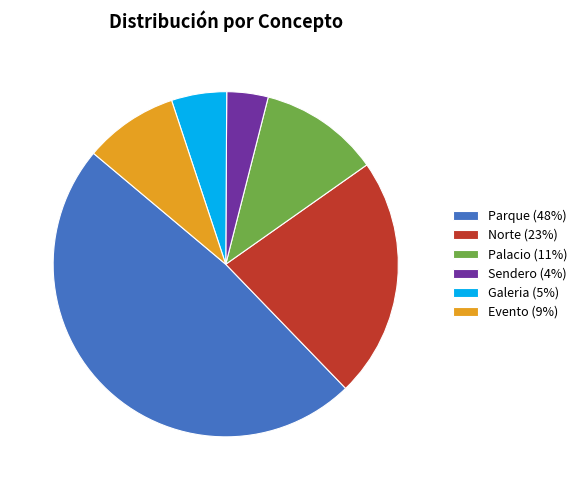

Combined, do Norte (23%) and Parque (48%) account for over 50%?

Yes